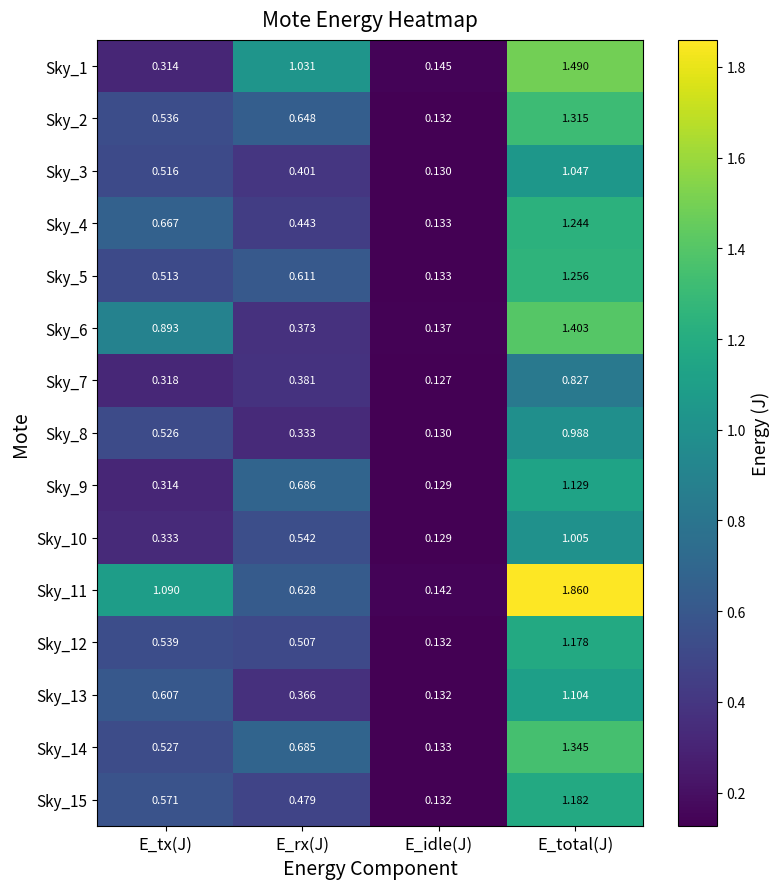

List the labels in order of Sky_13 value, largest first.

E_total(J), E_tx(J), E_rx(J), E_idle(J)